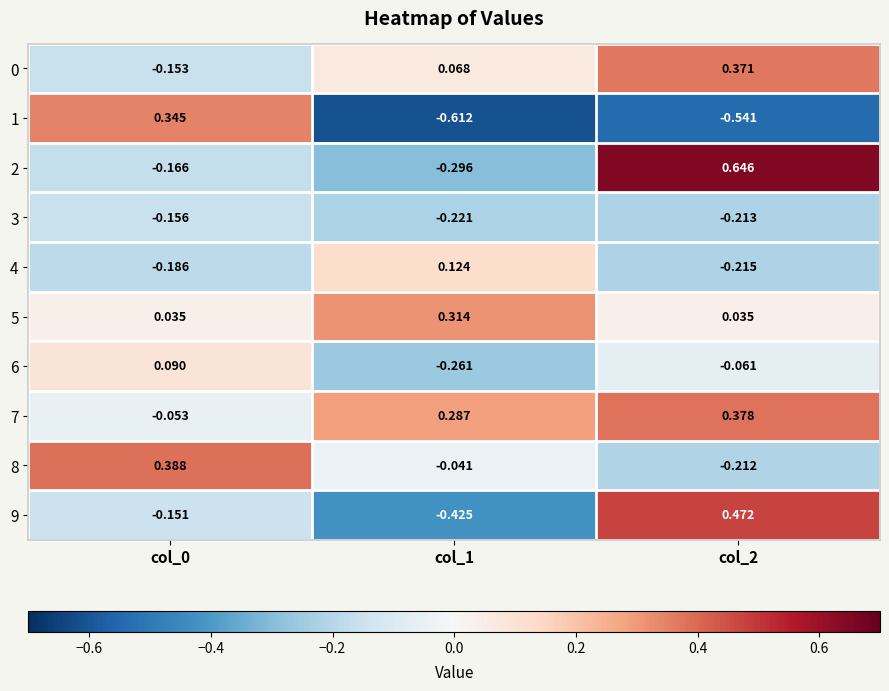

Is the value of 3 at col_2 greater than the value of 7 at col_0?

No